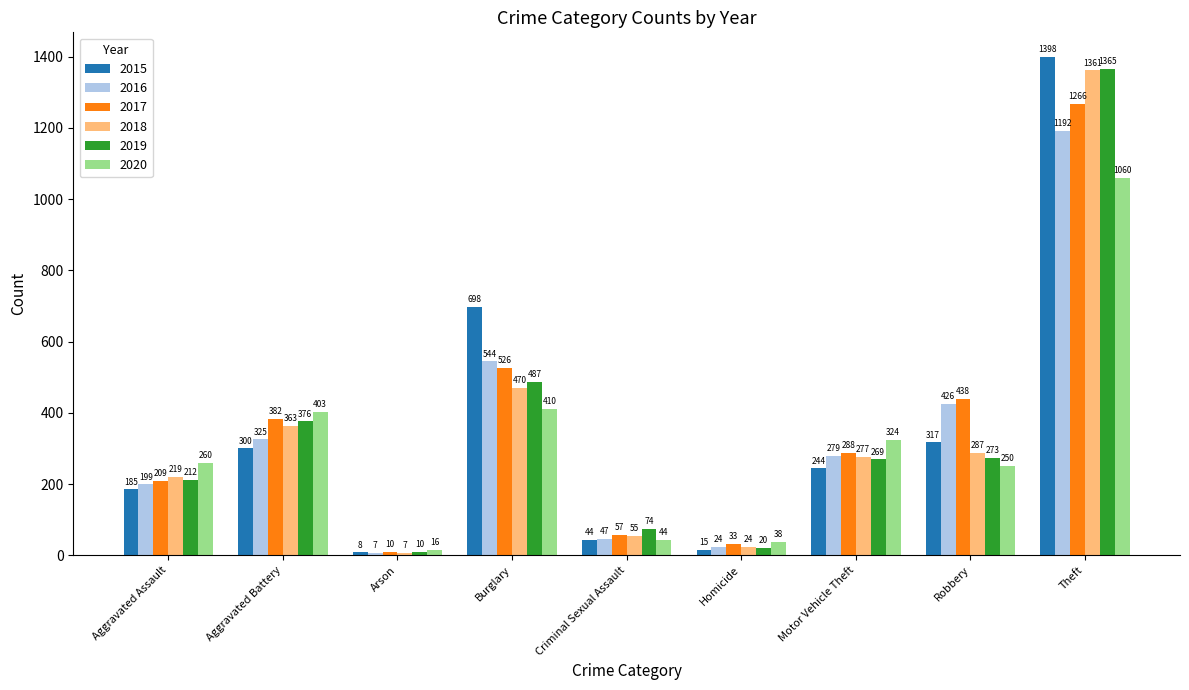

Reading left to right, what are all the values shown in this chart?

2015: Aggravated Assault=185	Aggravated Battery=300	Arson=8	Burglary=698	Criminal Sexual Assault=44	Homicide=15	Motor Vehicle Theft=244	Robbery=317	Theft=1398
2016: Aggravated Assault=199	Aggravated Battery=325	Arson=7	Burglary=544	Criminal Sexual Assault=47	Homicide=24	Motor Vehicle Theft=279	Robbery=426	Theft=1192
2017: Aggravated Assault=209	Aggravated Battery=382	Arson=10	Burglary=526	Criminal Sexual Assault=57	Homicide=33	Motor Vehicle Theft=288	Robbery=438	Theft=1266
2018: Aggravated Assault=219	Aggravated Battery=363	Arson=7	Burglary=470	Criminal Sexual Assault=55	Homicide=24	Motor Vehicle Theft=277	Robbery=287	Theft=1361
2019: Aggravated Assault=212	Aggravated Battery=376	Arson=10	Burglary=487	Criminal Sexual Assault=74	Homicide=20	Motor Vehicle Theft=269	Robbery=273	Theft=1365
2020: Aggravated Assault=260	Aggravated Battery=403	Arson=16	Burglary=410	Criminal Sexual Assault=44	Homicide=38	Motor Vehicle Theft=324	Robbery=250	Theft=1060